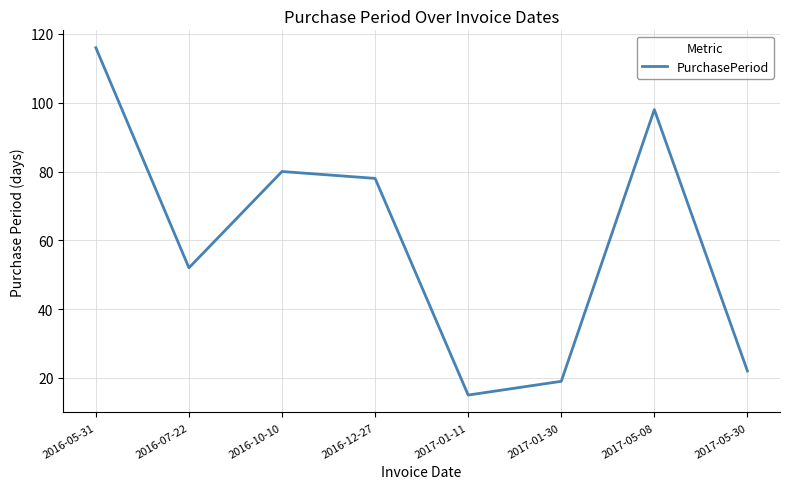

Reading left to right, extract all data points from this chart.

2016-05-31=116	2016-07-22=52	2016-10-10=80	2016-12-27=78	2017-01-11=15	2017-01-30=19	2017-05-08=98	2017-05-30=22